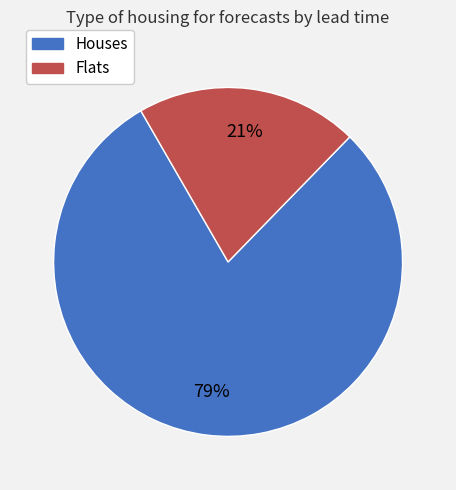

To the nearest percent, what is the average slice percentage?

50%